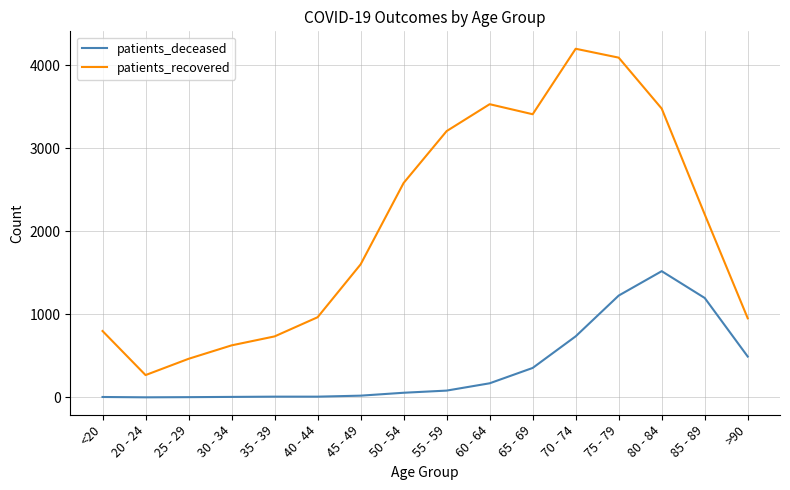

At <20, list the series in order from largest to smallest.

patients_recovered, patients_deceased